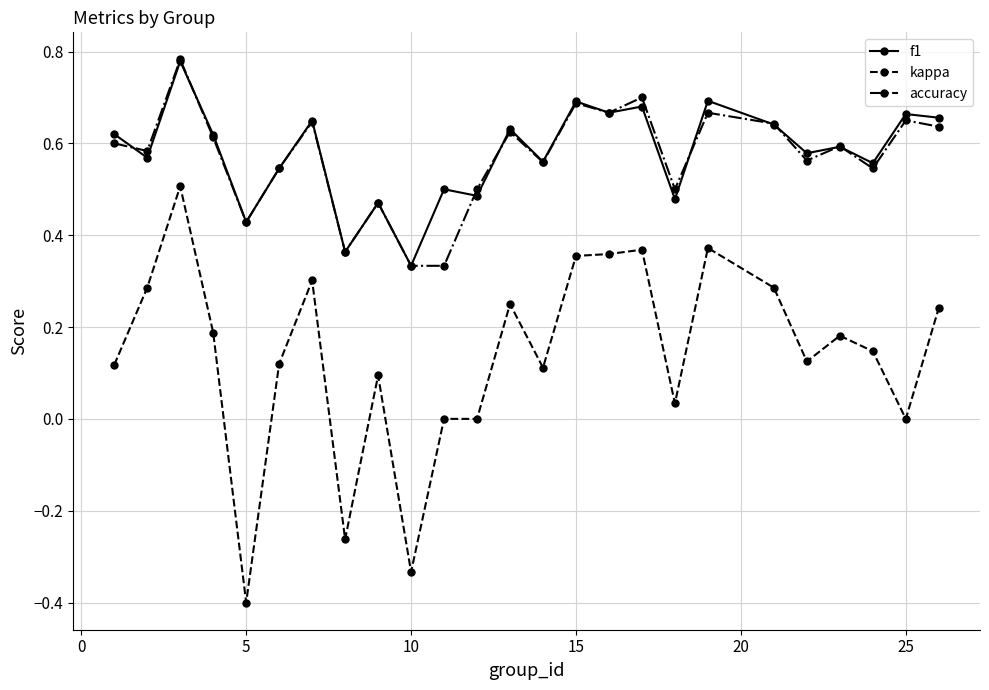

True or false: f1 and kappa intersect in this chart.

False